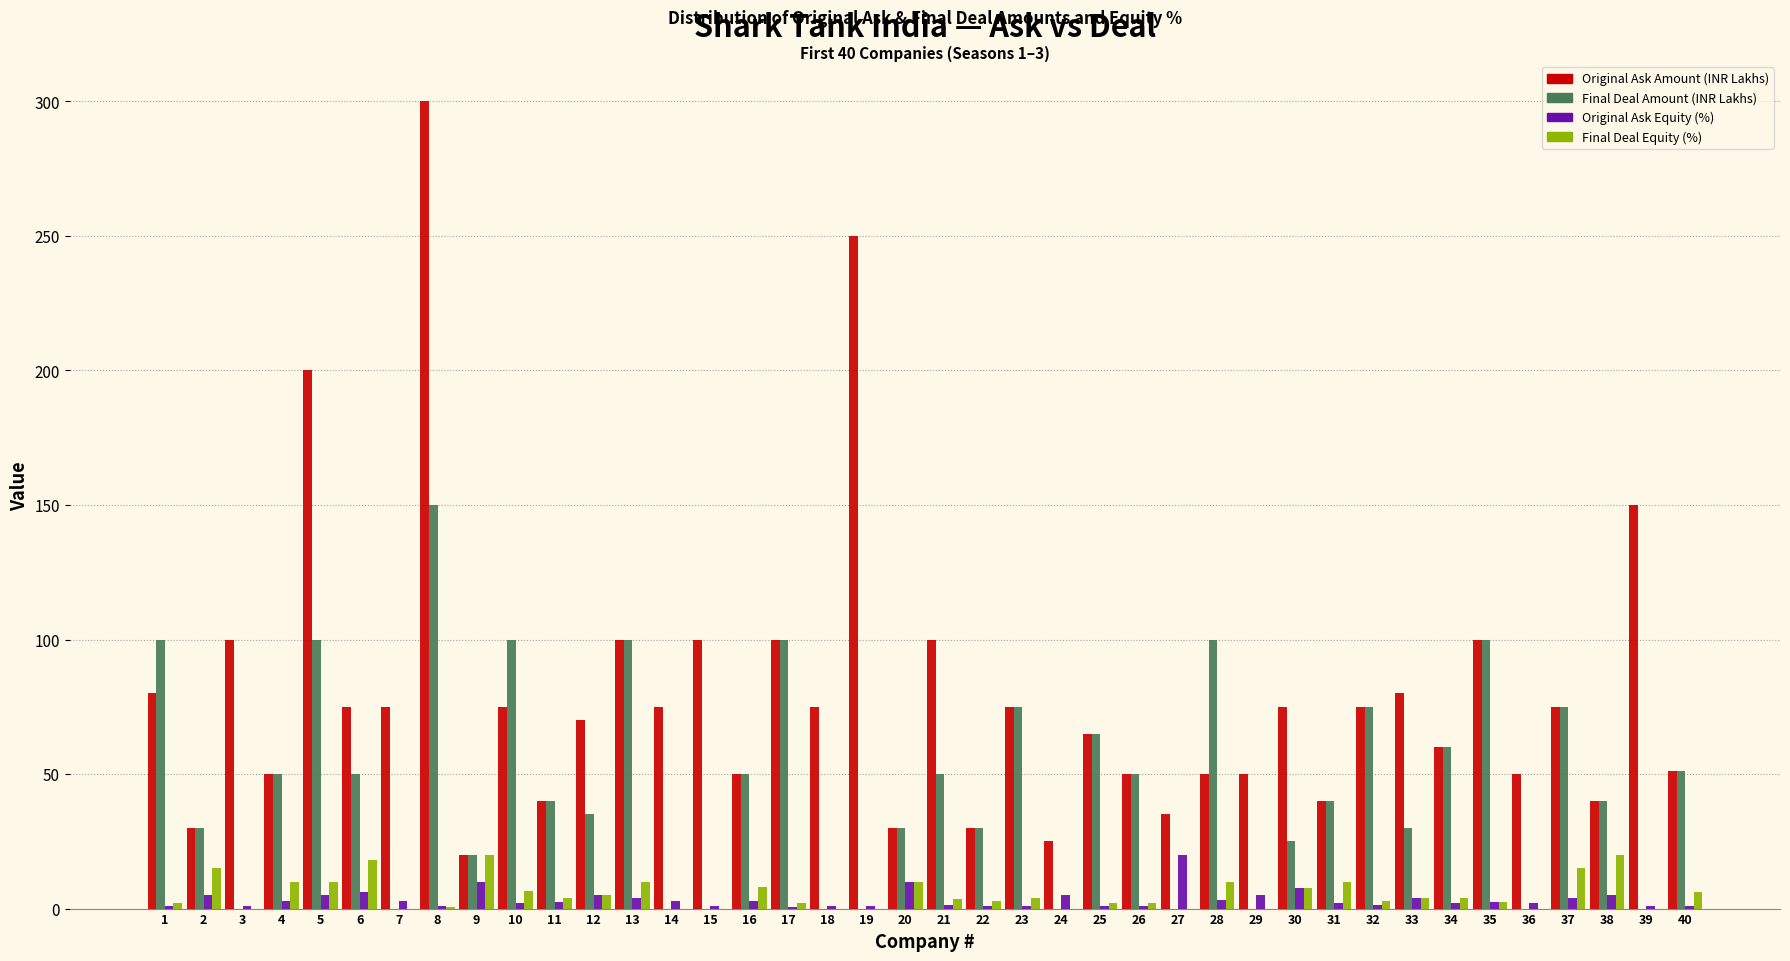

Between 1 and 11, which series saw the biggest shift?

Final Deal Amount (INR Lakhs)